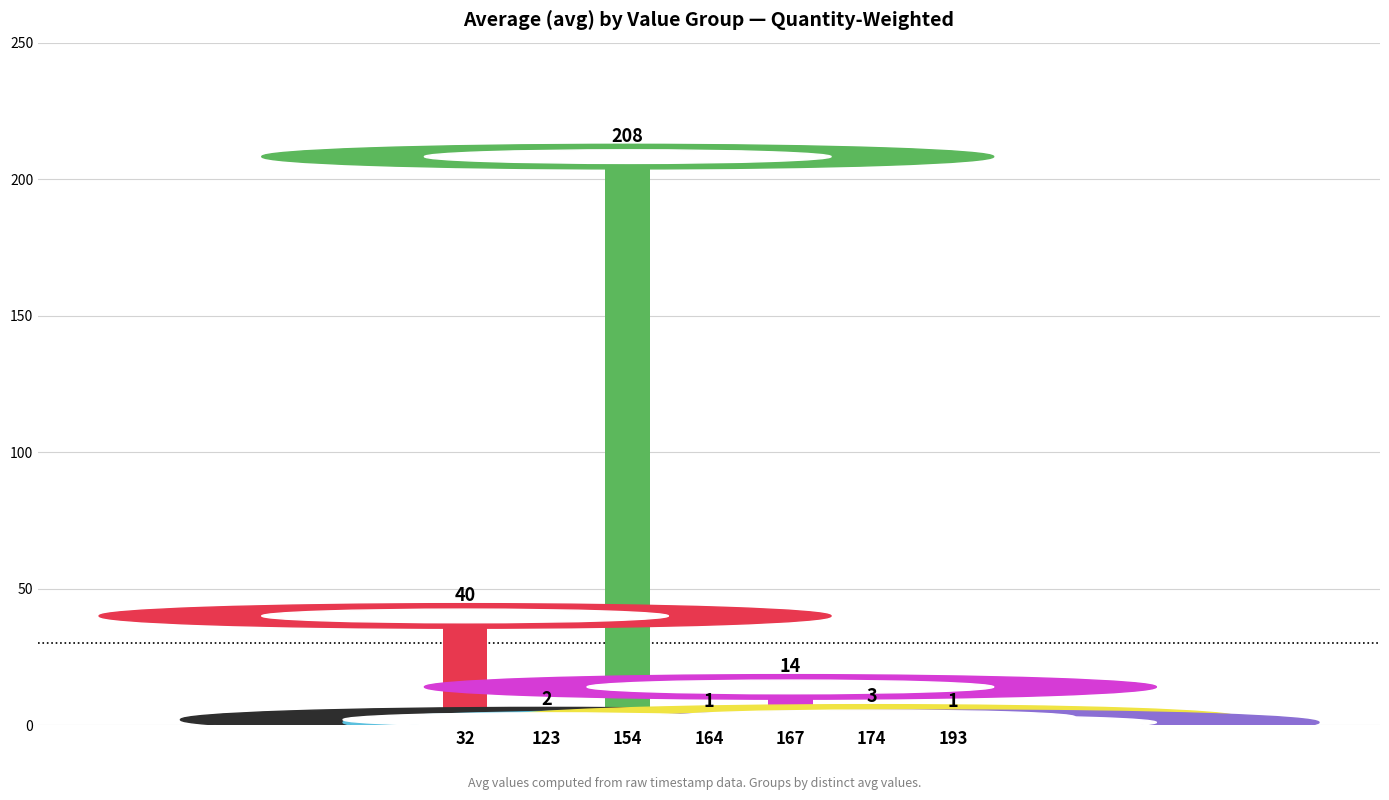

What is the difference between the values at 32 and 164?

39.0